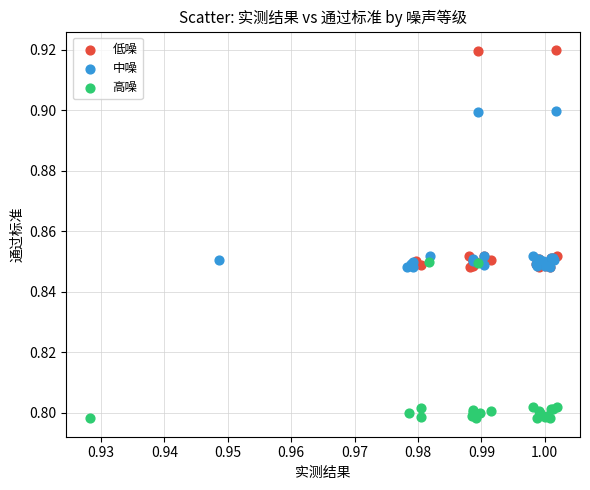

Which series contains the highest Y value?

低噪